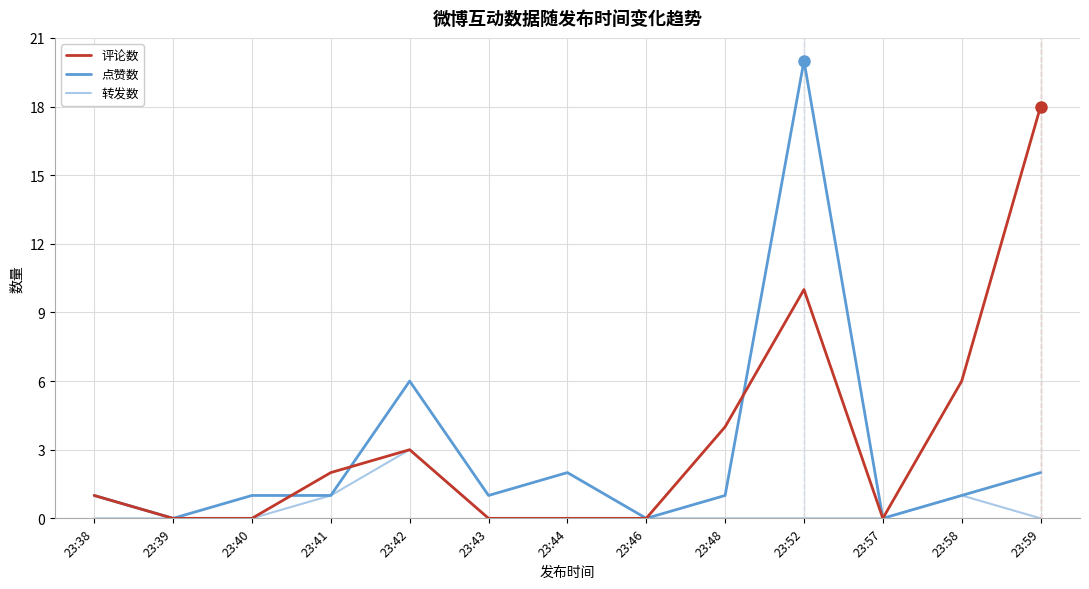

Reading left to right, transcribe all the data shown in this chart.

评论数: 23:38=1	23:39=0	23:40=0	23:41=2	23:42=3	23:43=0	23:44=0	23:46=0	23:48=4	23:52=10	23:57=0	23:58=6	23:59=18
点赞数: 23:38=1	23:39=0	23:40=1	23:41=1	23:42=6	23:43=1	23:44=2	23:46=0	23:48=1	23:52=20	23:57=0	23:58=1	23:59=2
转发数: 23:38=0	23:39=0	23:40=0	23:41=1	23:42=3	23:43=0	23:44=0	23:46=0	23:48=0	23:52=0	23:57=0	23:58=1	23:59=0